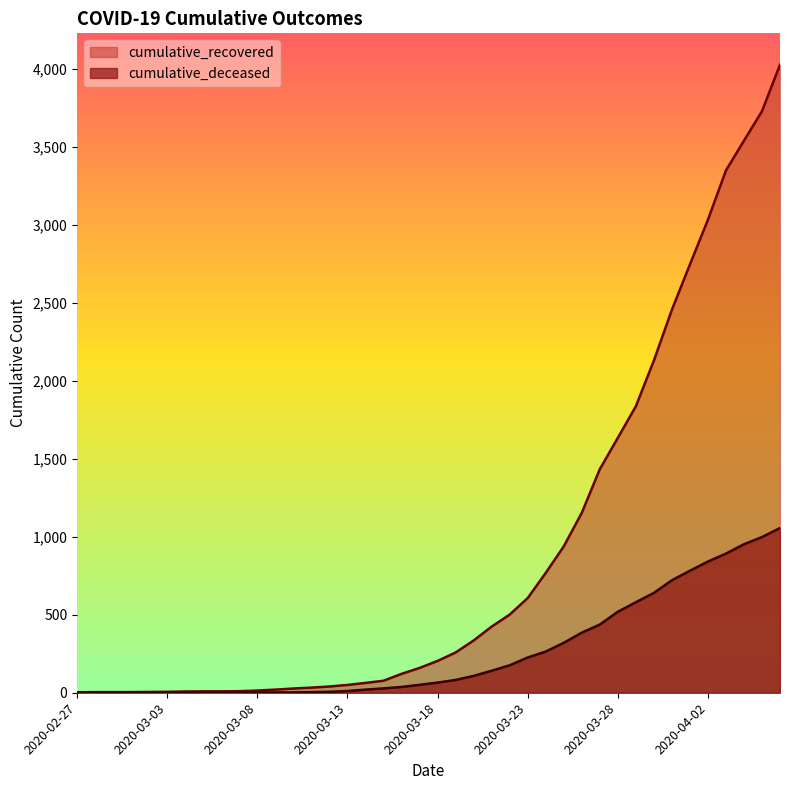

Which series has the widest spread of values?

cumulative_recovered